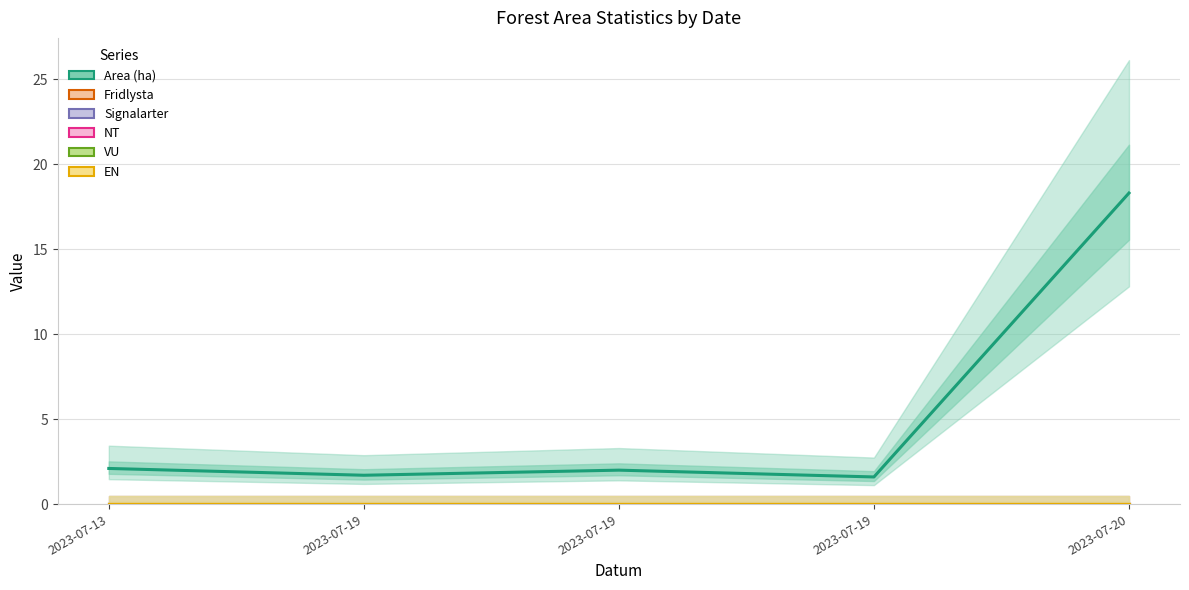

At which label does Fridlysta reach its peak?

2023-07-13